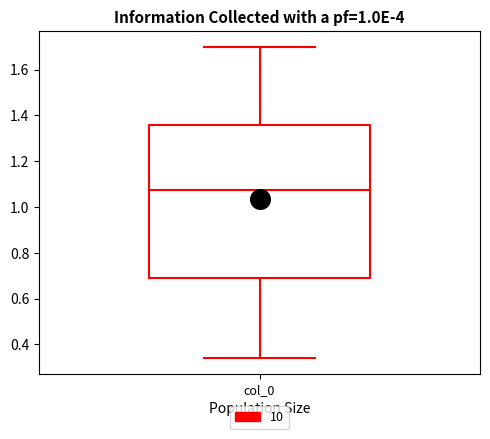

Transcribe this box plot: give where the median line is, the range the box spans, and where the two whiskers end, as read against the y-axis. The values are not printed on the chart, so give them approximately, as read against the axis.

median 1.08, box 0.70 to 1.36, whiskers 0.34 to 1.70